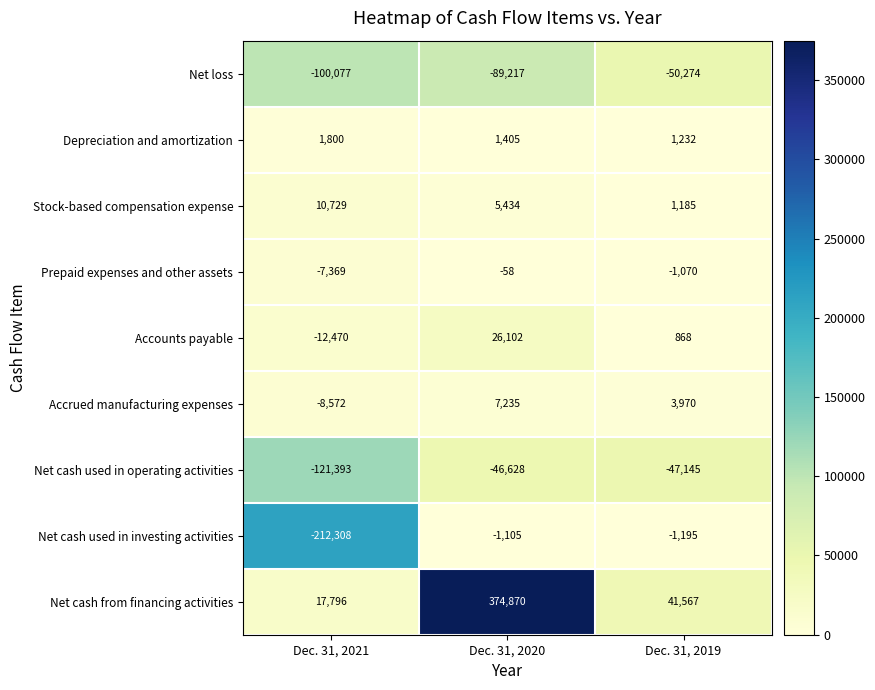

Reading right to left, list all the values displayed in this chart.

Net loss: Dec. 31, 2019=-50274	Dec. 31, 2020=-89217	Dec. 31, 2021=-100077
Depreciation and amortization: Dec. 31, 2019=1232	Dec. 31, 2020=1405	Dec. 31, 2021=1800
Stock-based compensation expense: Dec. 31, 2019=1185	Dec. 31, 2020=5434	Dec. 31, 2021=10729
Prepaid expenses and other assets: Dec. 31, 2019=-1070	Dec. 31, 2020=-58	Dec. 31, 2021=-7369
Accounts payable: Dec. 31, 2019=868	Dec. 31, 2020=26102	Dec. 31, 2021=-12470
Accrued manufacturing expenses: Dec. 31, 2019=3970	Dec. 31, 2020=7235	Dec. 31, 2021=-8572
Net cash used in operating activities: Dec. 31, 2019=-47145	Dec. 31, 2020=-46628	Dec. 31, 2021=-121393
Net cash used in investing activities: Dec. 31, 2019=-1195	Dec. 31, 2020=-1105	Dec. 31, 2021=-212308
Net cash from financing activities: Dec. 31, 2019=41567	Dec. 31, 2020=374870	Dec. 31, 2021=17796